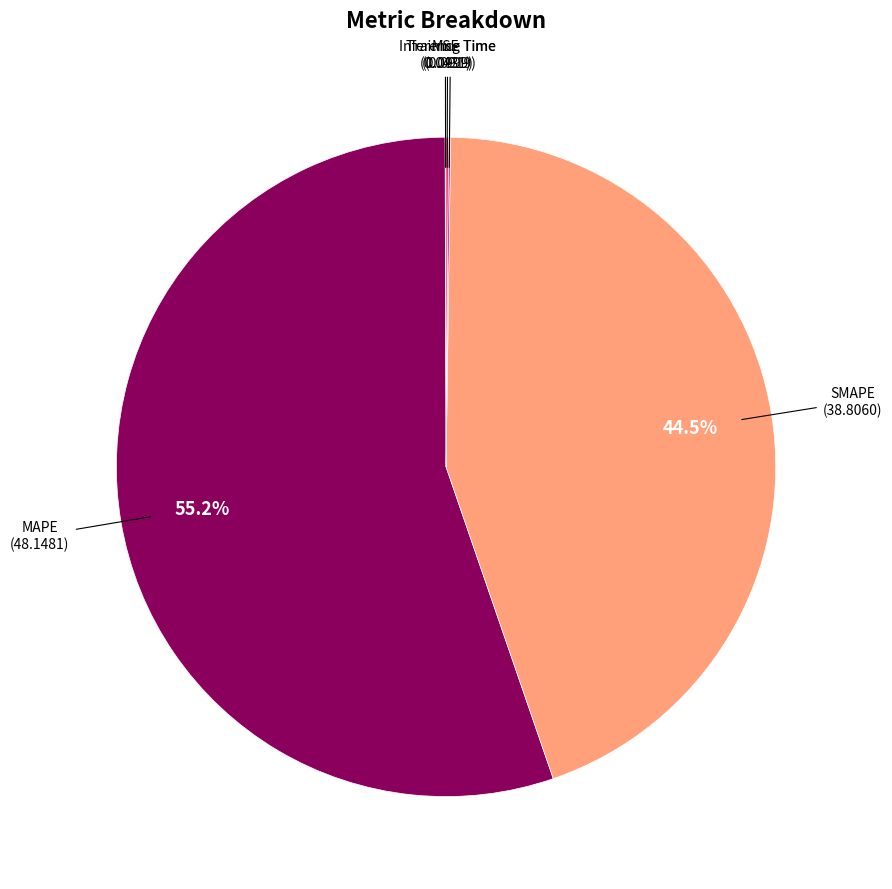

Is there a majority slice in this chart?

Yes